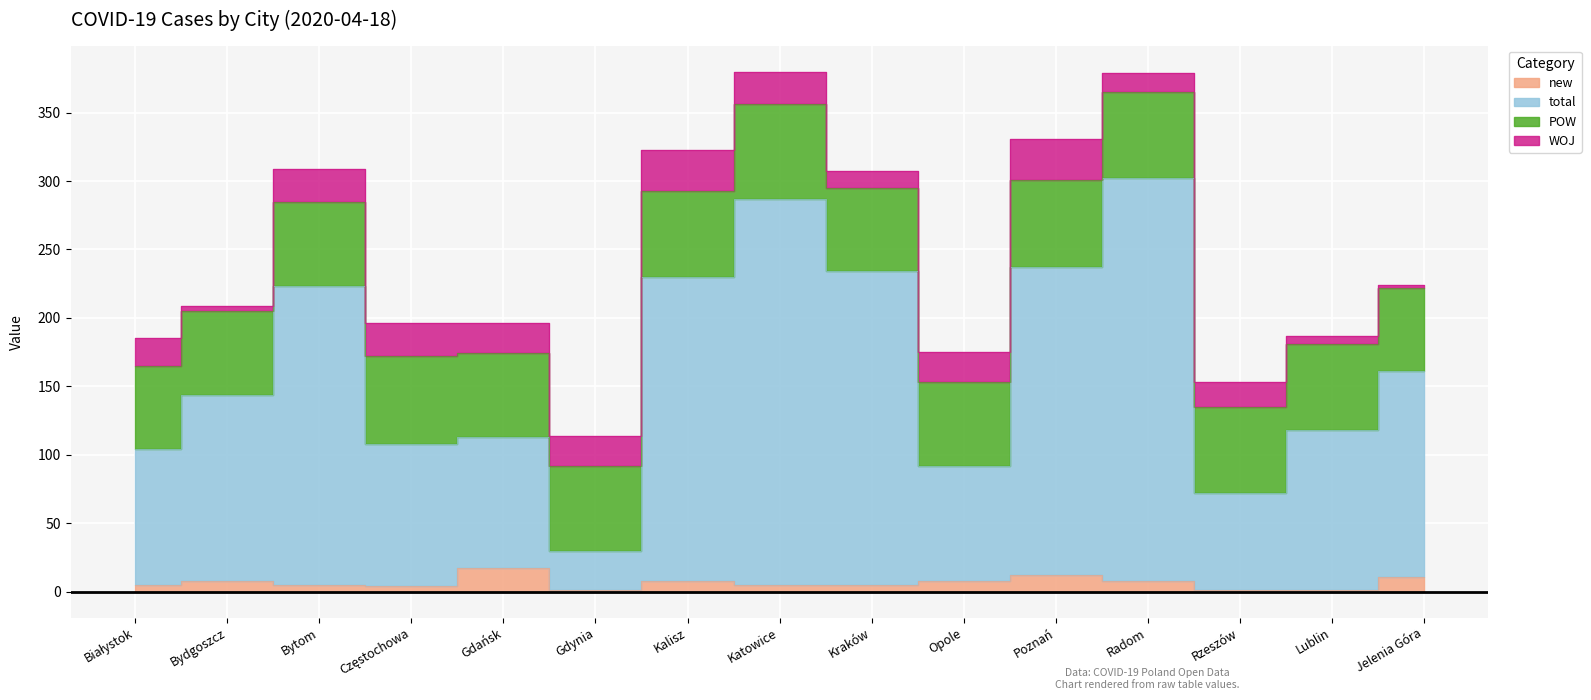

What is the label of the 8th point from the left?

Katowice